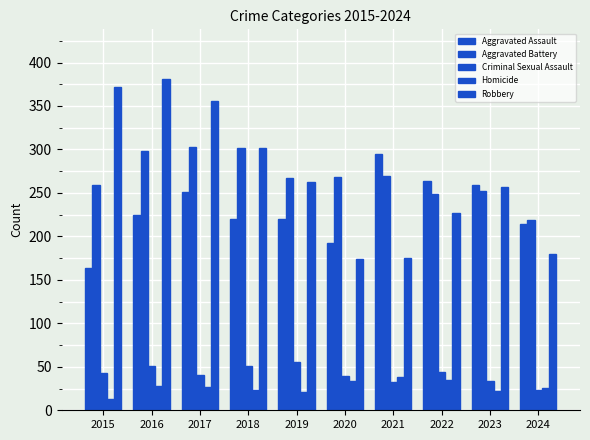

Is it true that Robbery equals 292 at 2020?

False